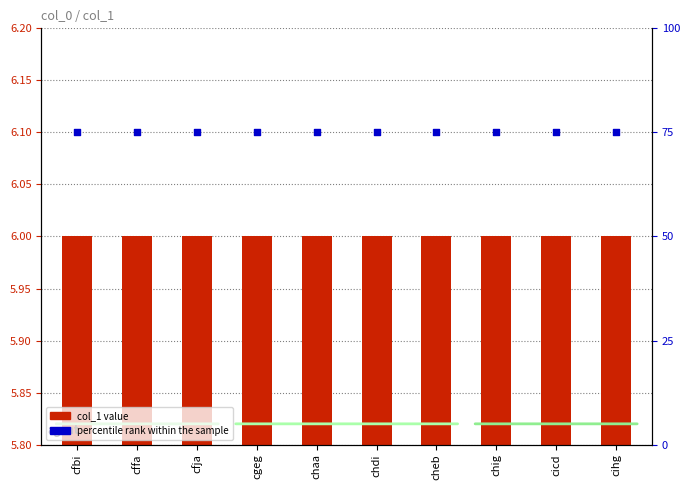

Which series reaches the minimum Y coordinate?

col_1